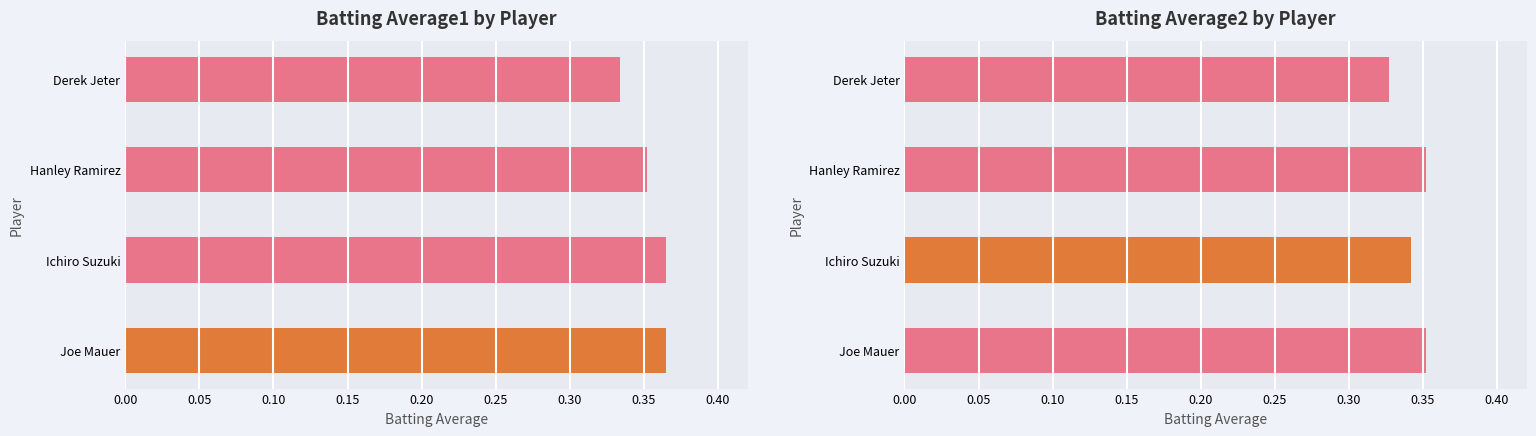

At which label is Batting Average1 closest to 0?

Derek Jeter